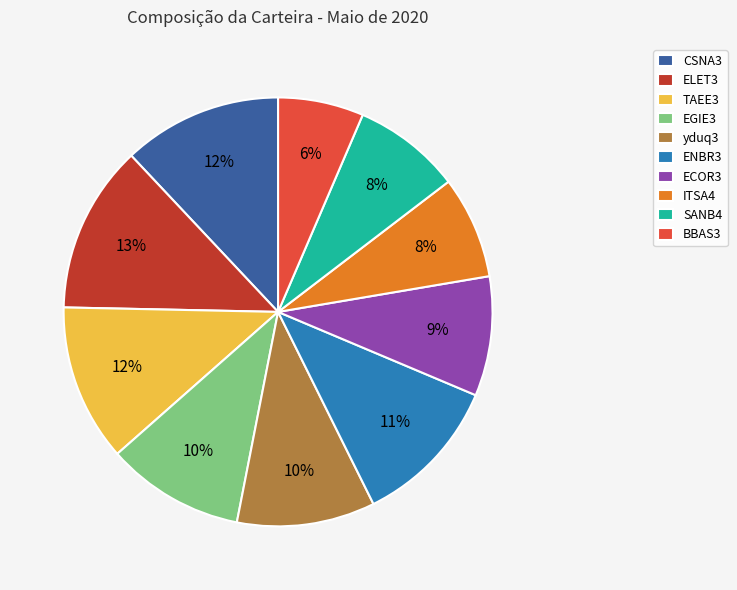

Which has a higher value, TAEE3 or EGIE3?

TAEE3